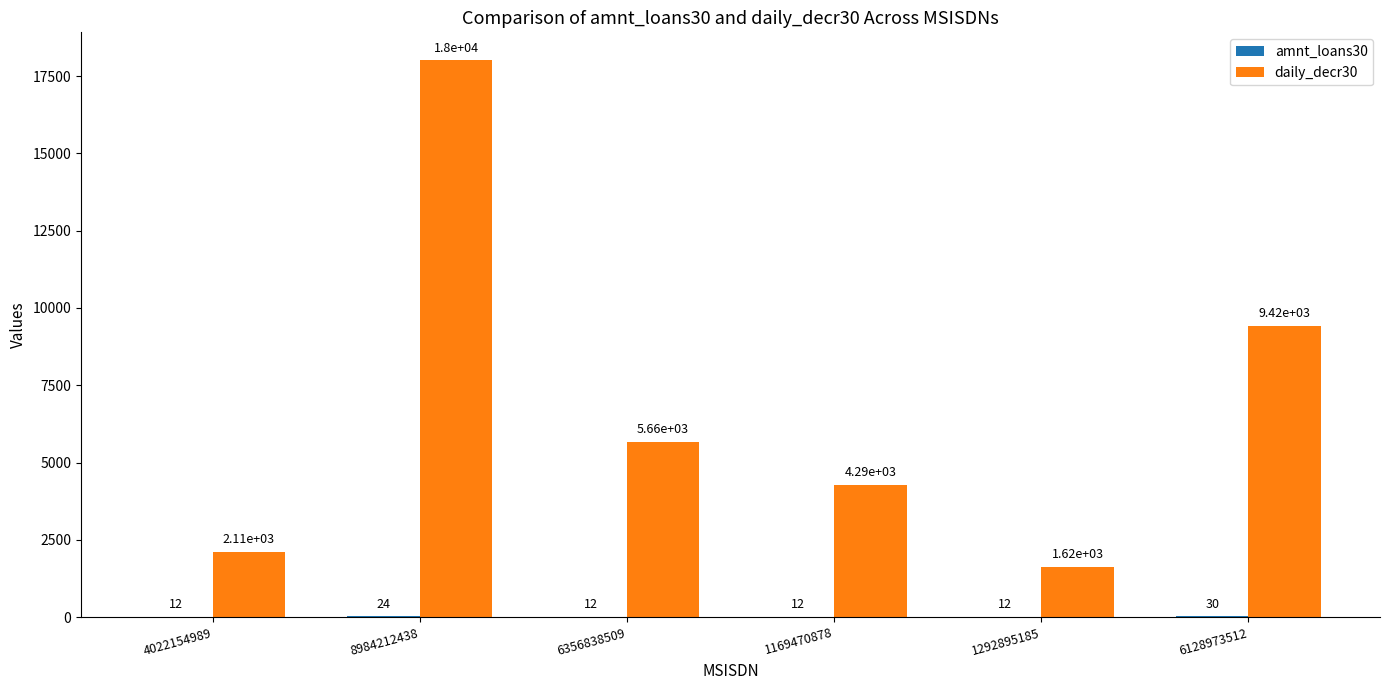

The daily_decr30 series shows 9425.0 at 6128973512. True or false?

True